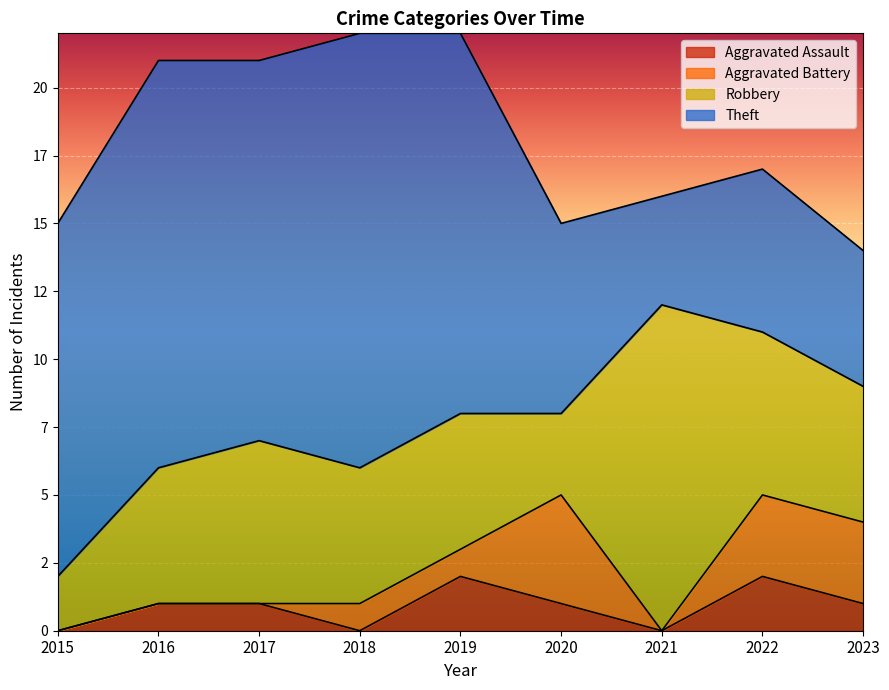

Which category has the lowest value in the Aggravated Assault series?

2015